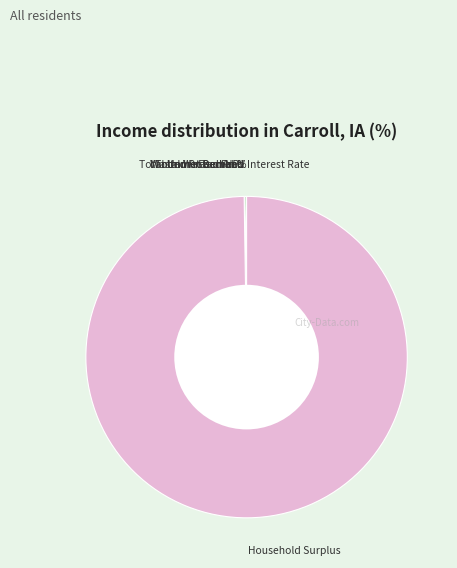

Which category has the biggest portion of the pie?

Household Surplus